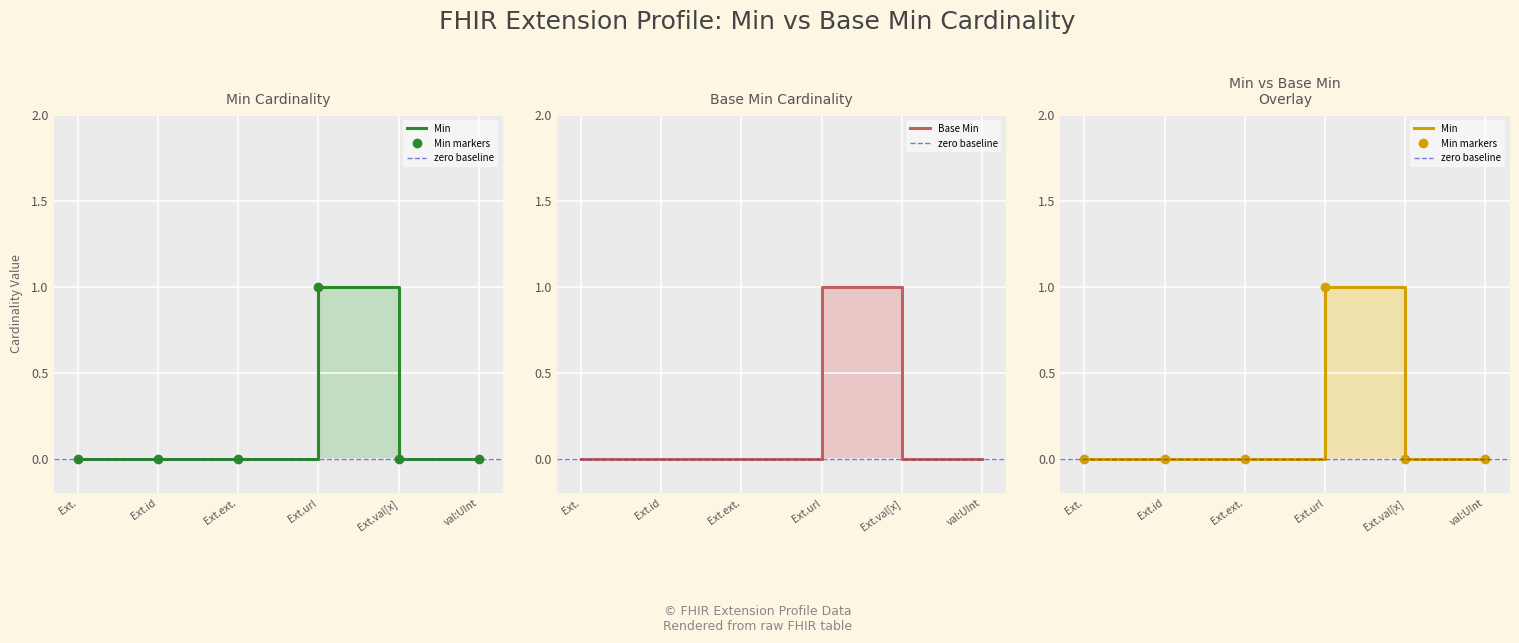

Is it true that Min equals 0 at Ext.?

False